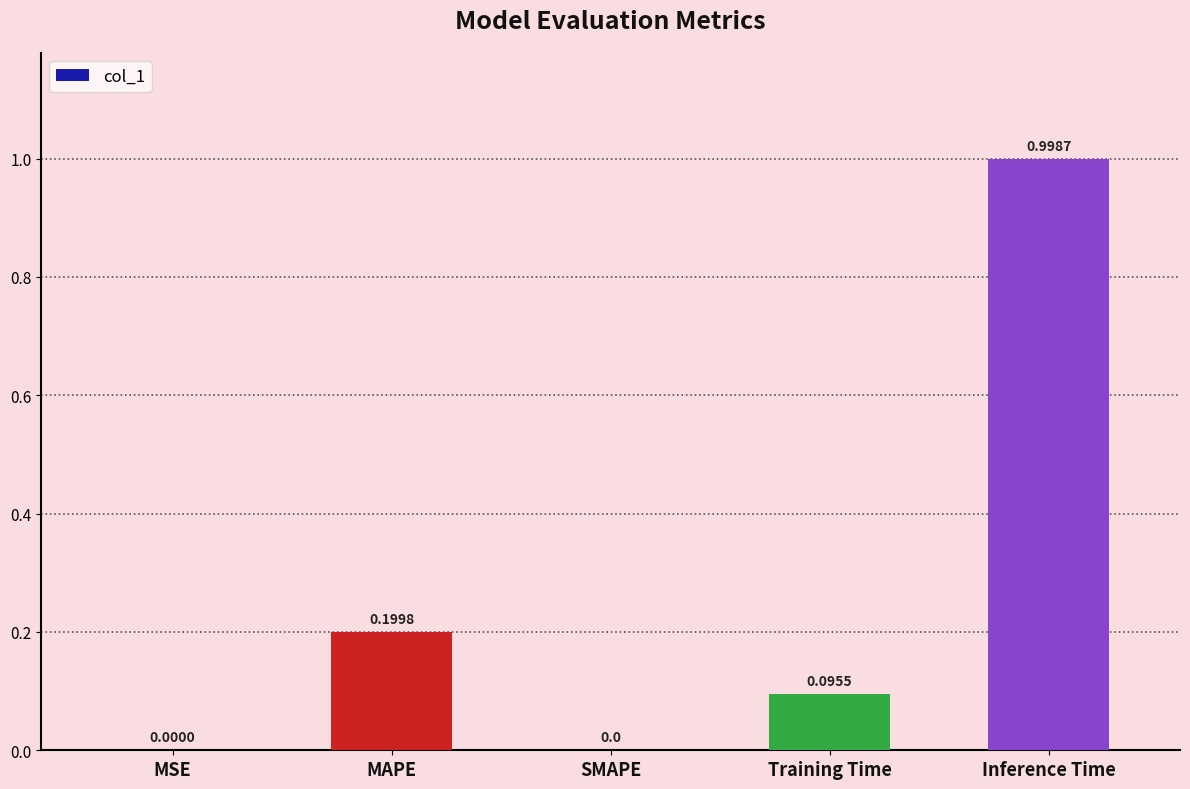

What is the sum of the values at Inference Time and Training Time?

1.1